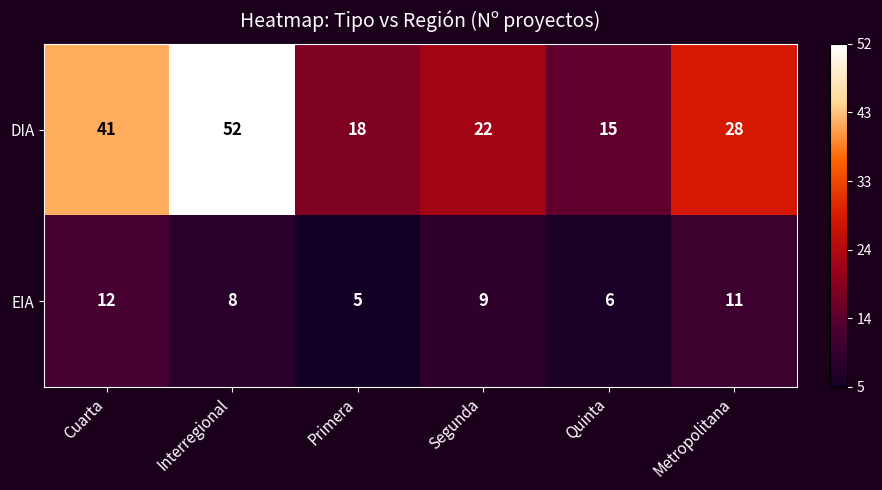

What is the sum of all EIA values?

51